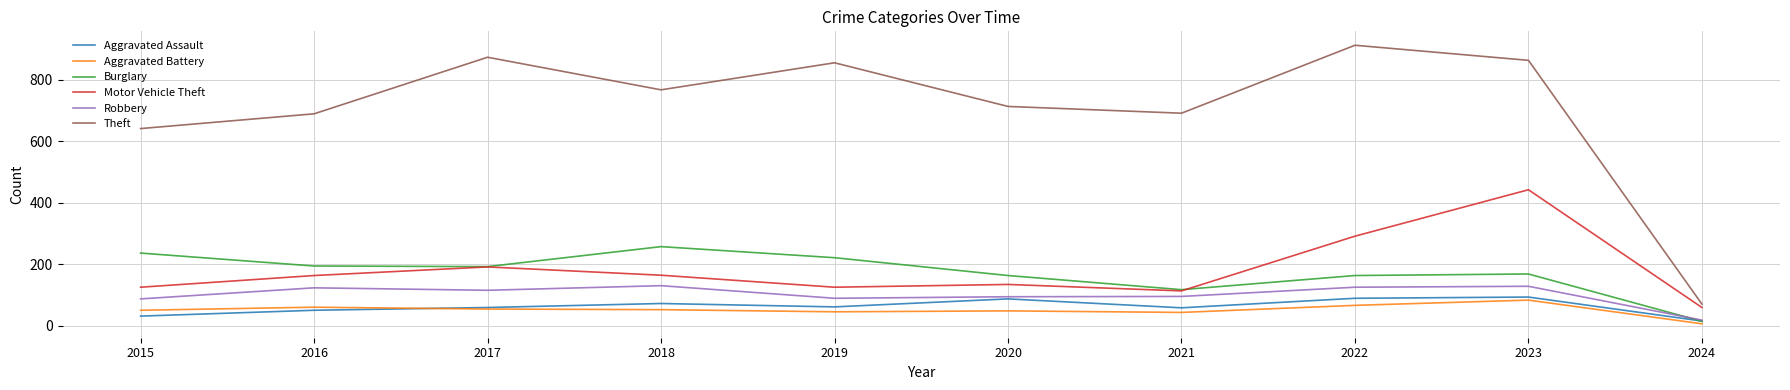

At which category is the sum across all series the highest?

2023